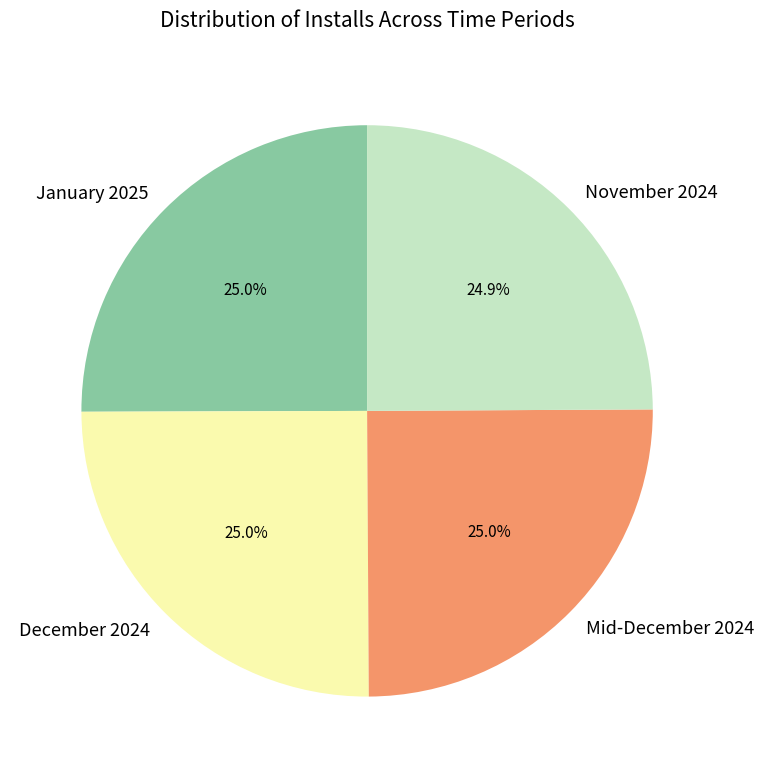

What portion of the pie excludes November 2024?

74.9%